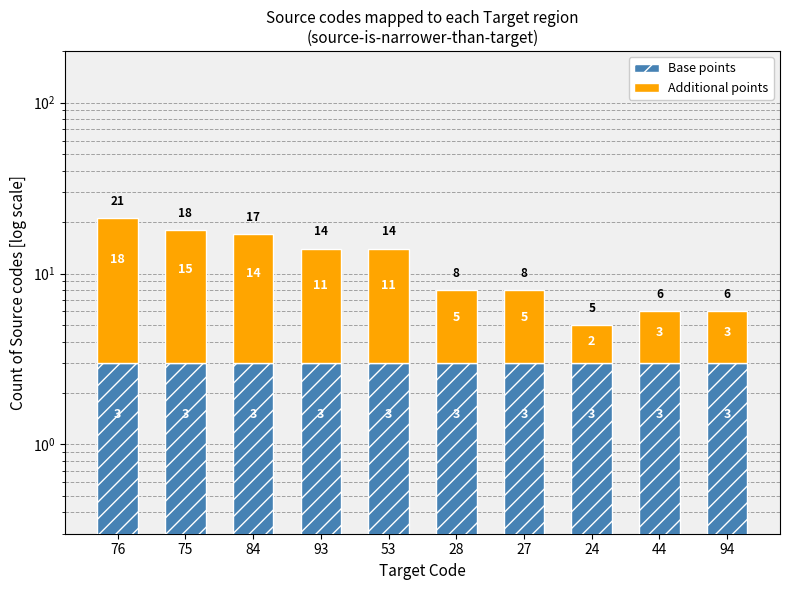

Which series has the largest total across all categories?

Additional points